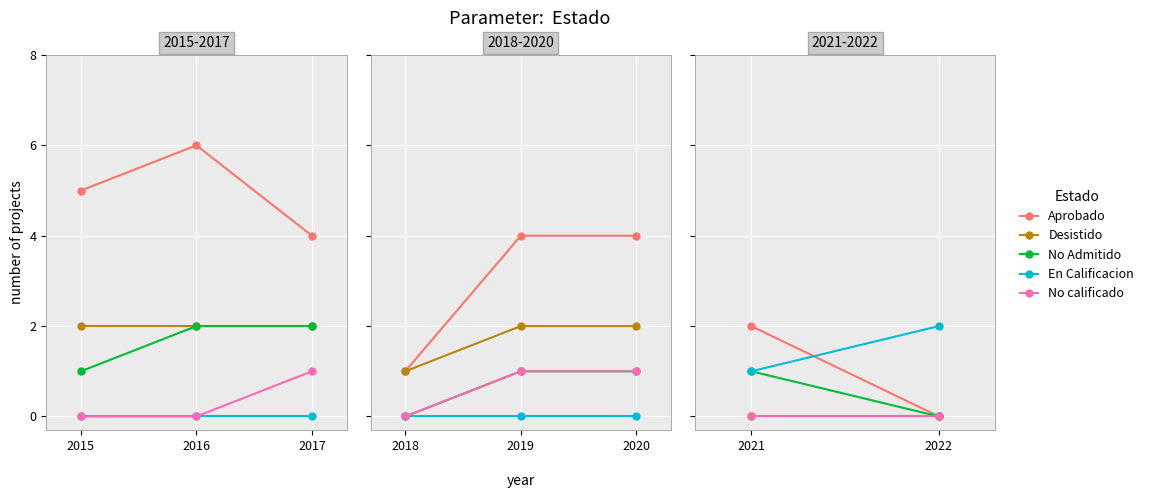

What is the difference between the No Admitido values at 2021 and 2022?

1